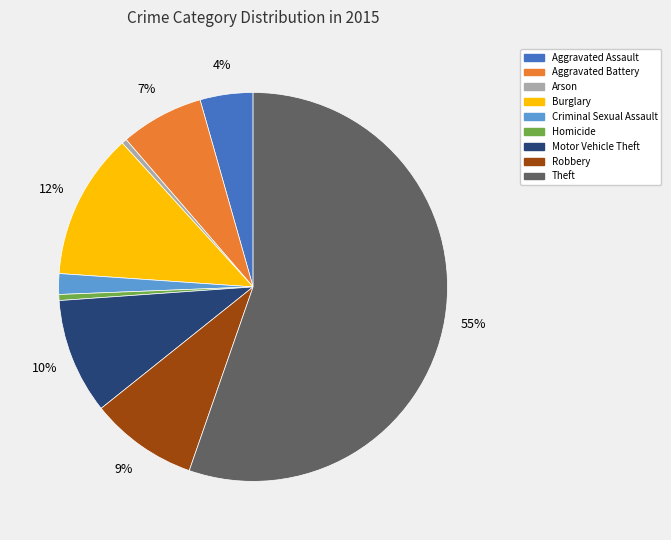

To the nearest percent, what is the average slice percentage?

11%